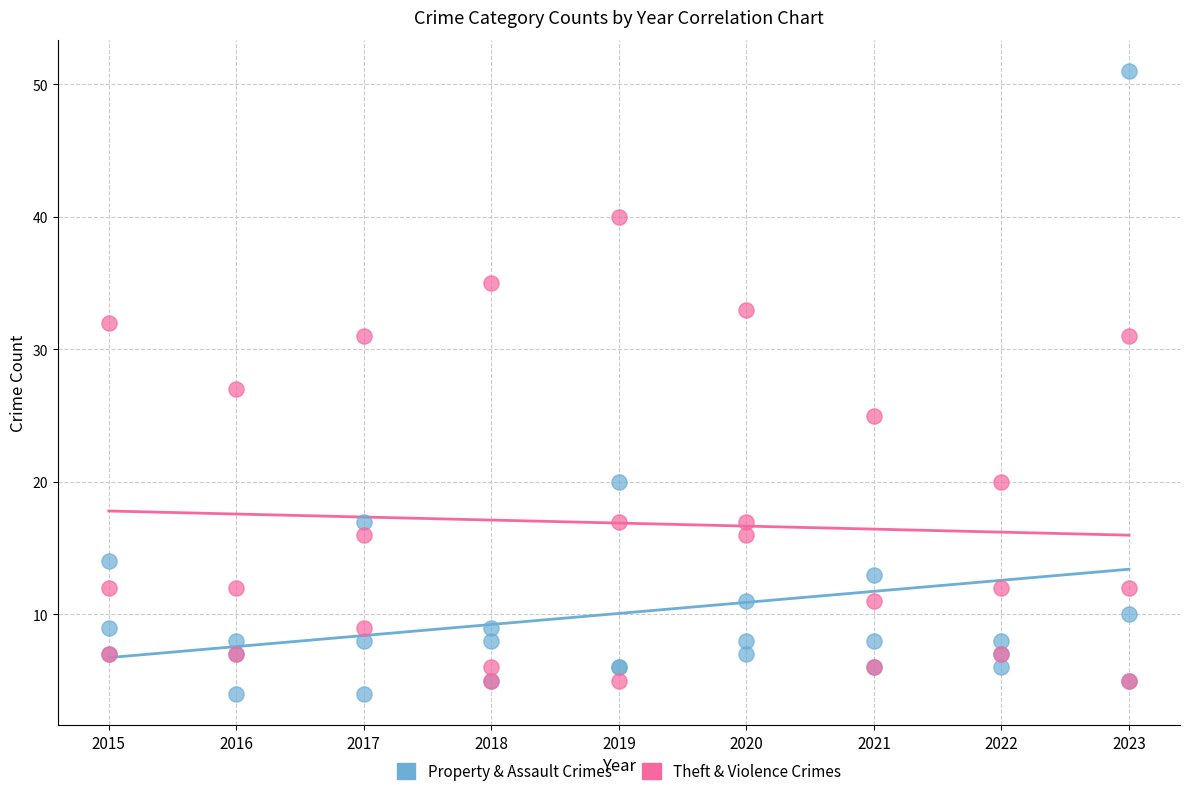

Which series reaches the minimum Y coordinate?

Property & Assault Crimes